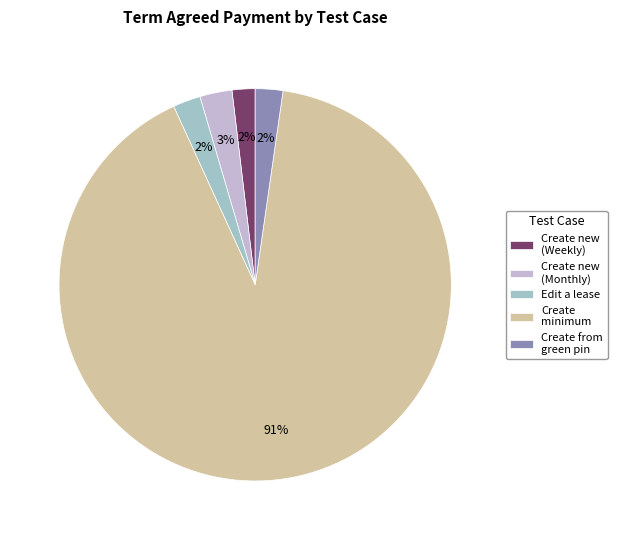

True or false: Create from green pin accounts for 2% of the total.

True